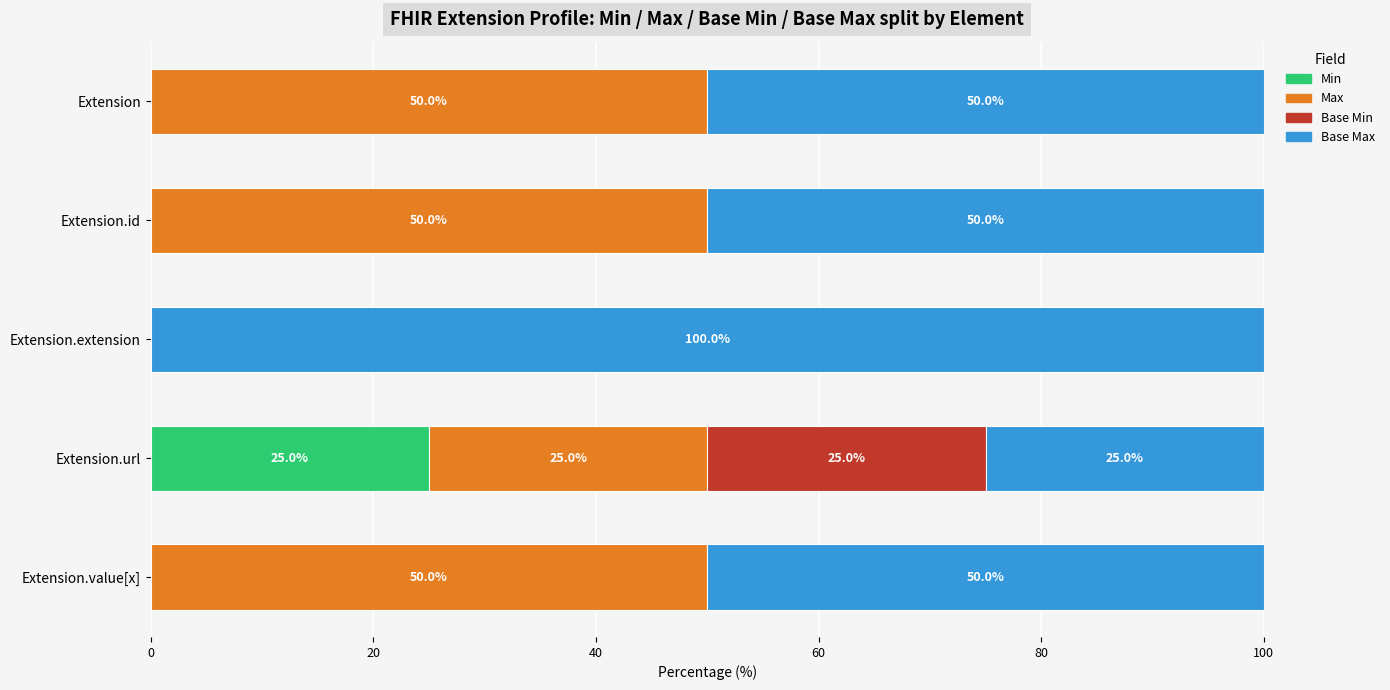

What are all the series names shown in the legend?

Min, Max, Base Min, Base Max